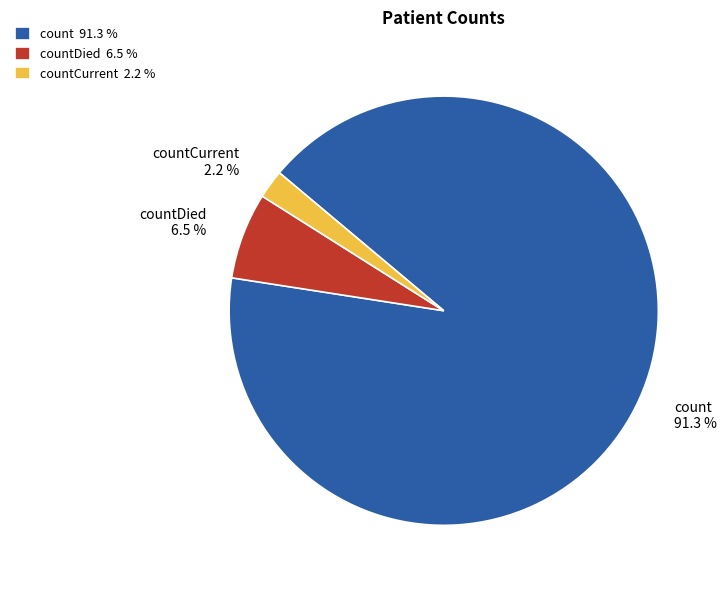

Which slice represents more than half of the pie?

count